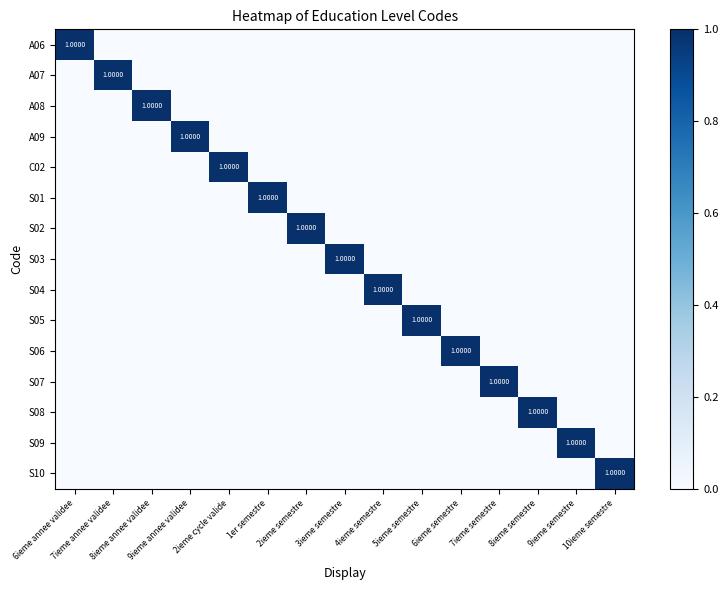

Where is S01 nearest to the value 0?

6ieme annee validee